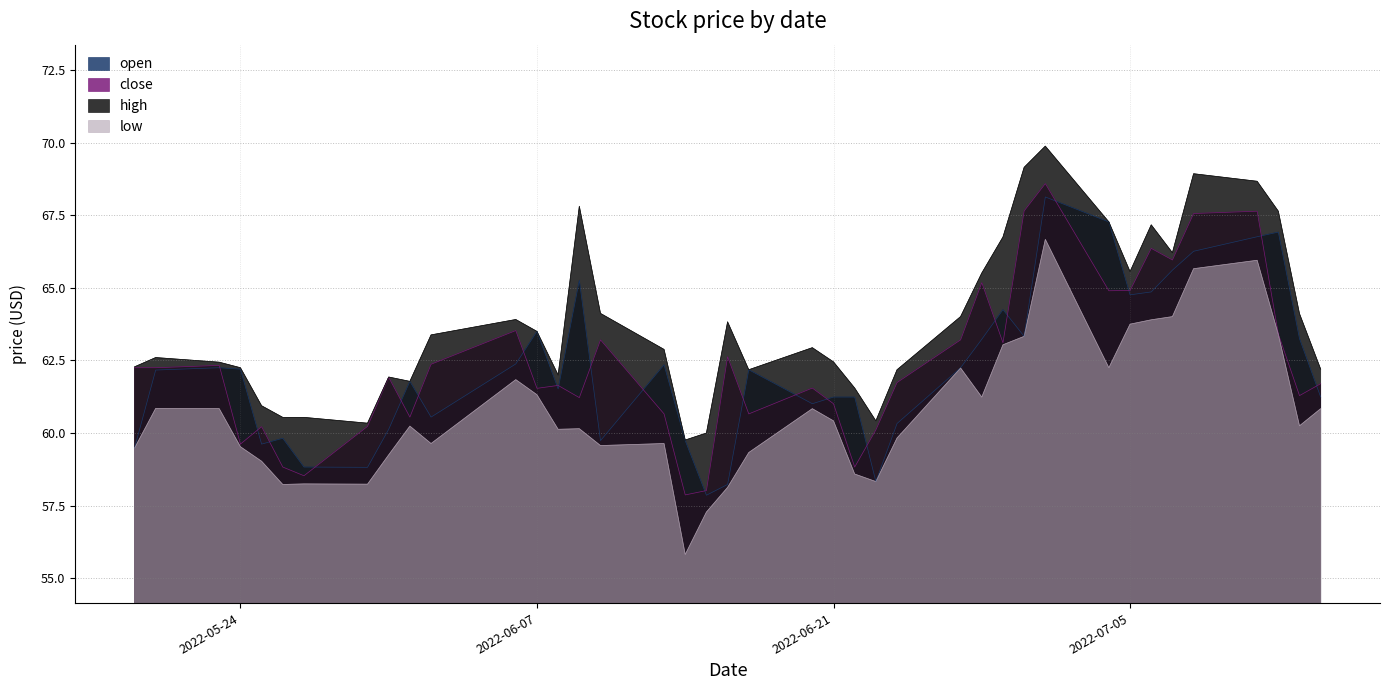

What is the label of the 33rd point from the left?

2022-07-05